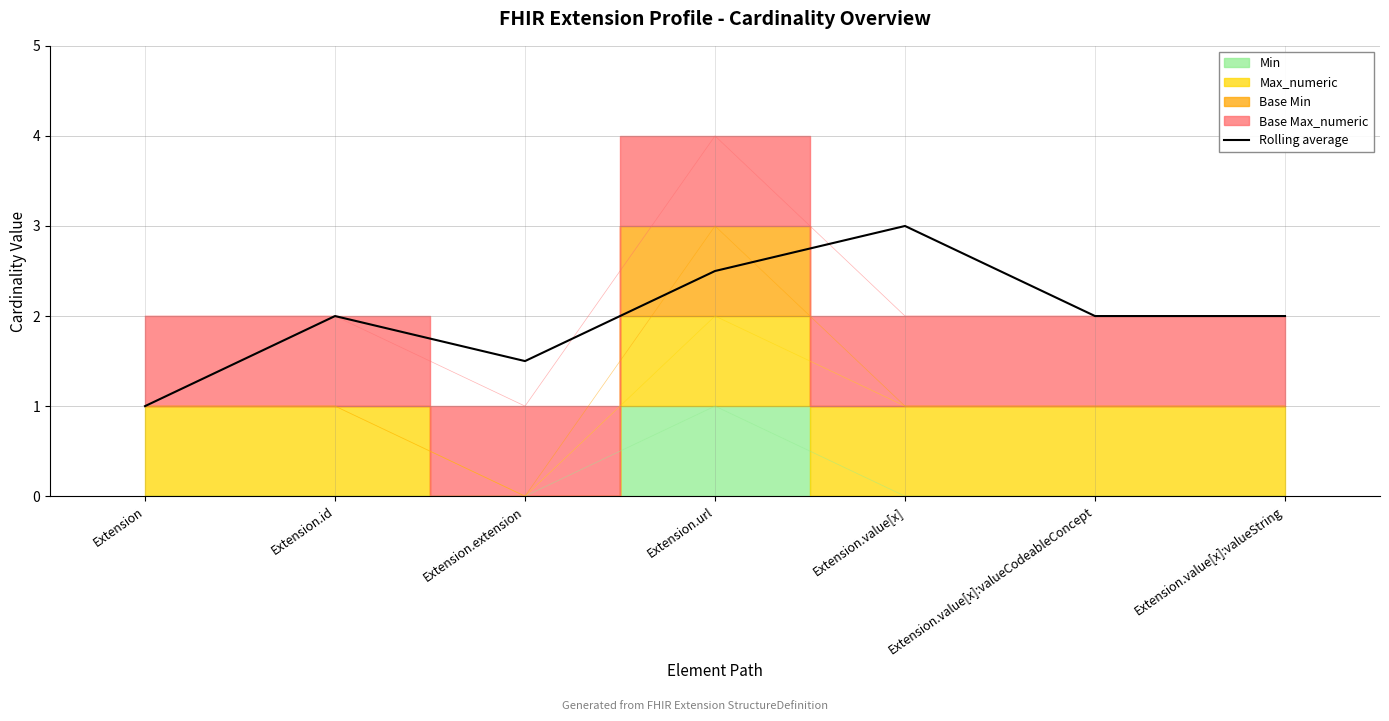

Reading left to right, list all the values displayed in this chart.

1.0	2.0	1.5	2.5	3.0	2.0	2.0